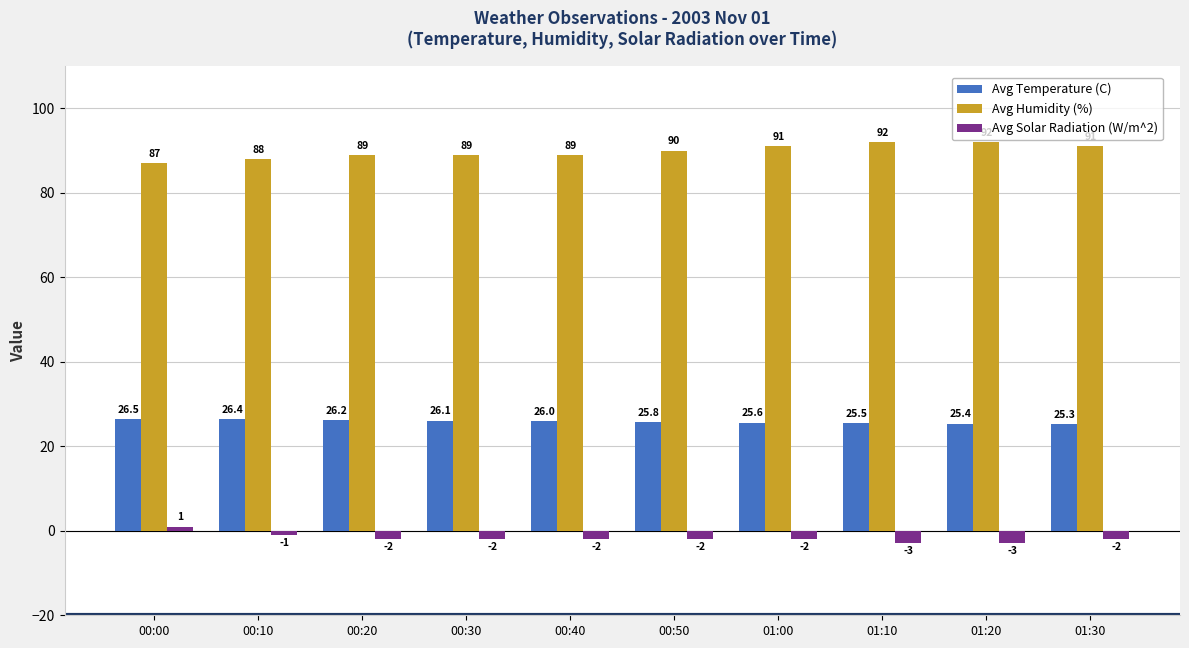

How many data points does each series have?

10